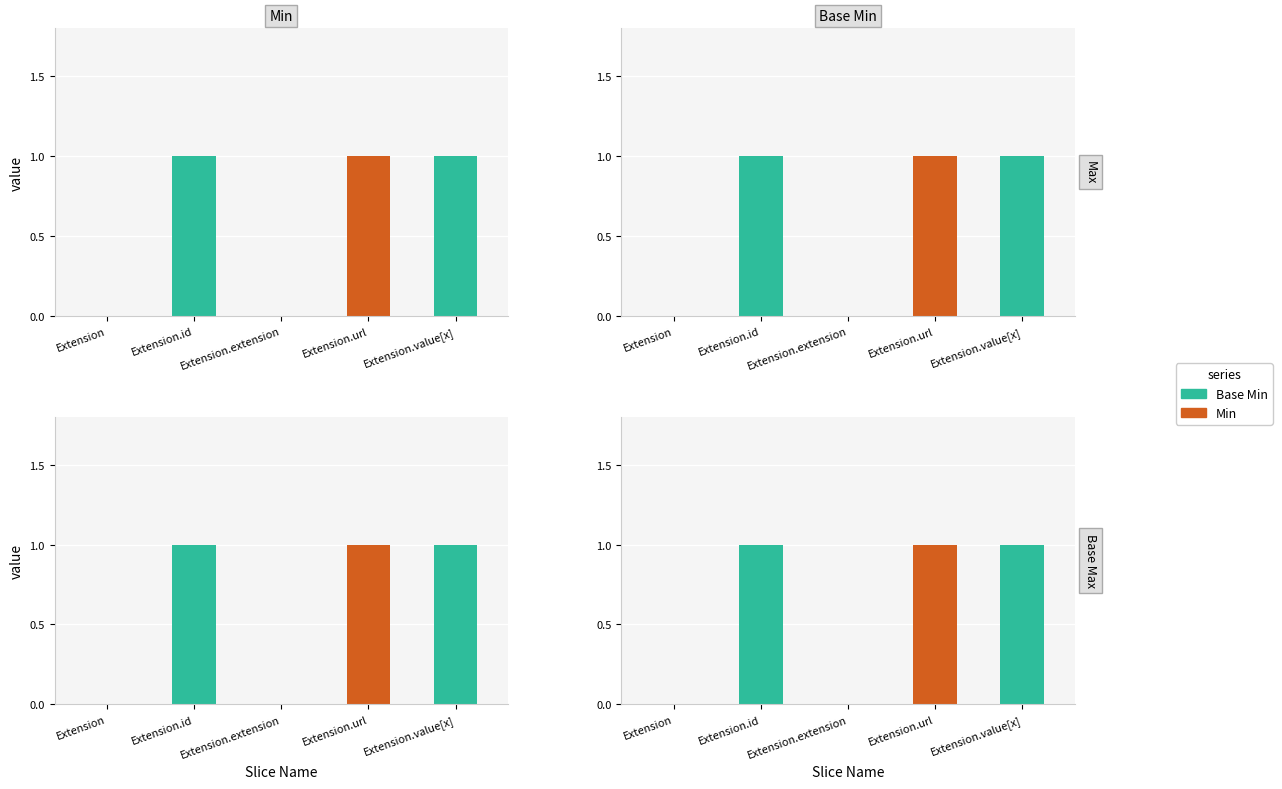

How many values in Min are above zero?

1